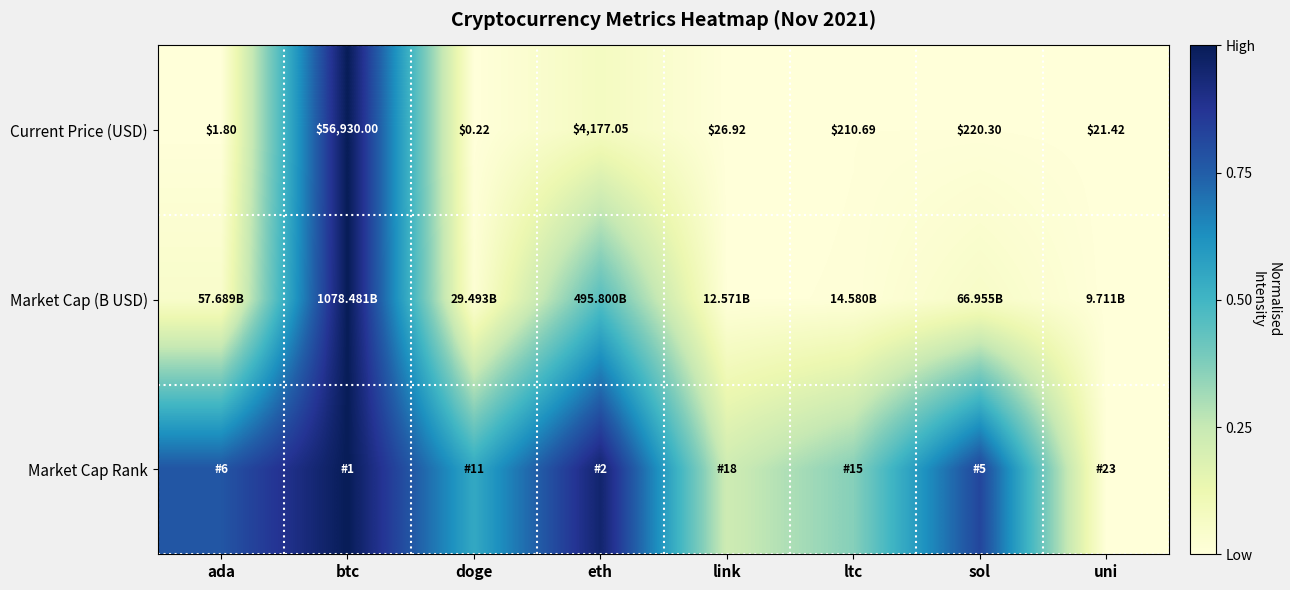

At which label does Current Price (USD) first exceed 210?

btc